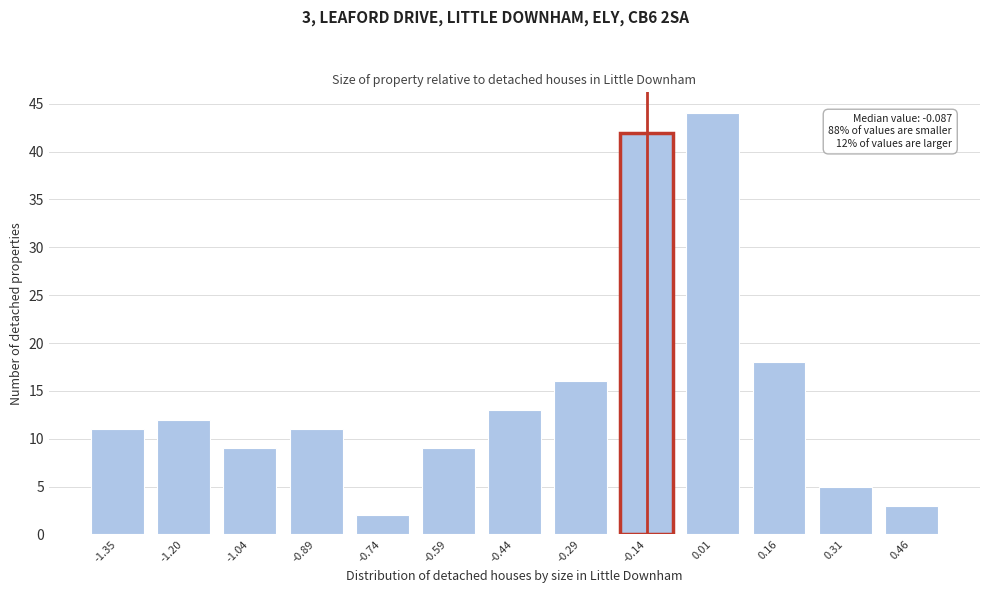

Reading left to right, list all the values displayed in this chart.

11	12	9	11	2	9	13	16	42	44	18	5	3